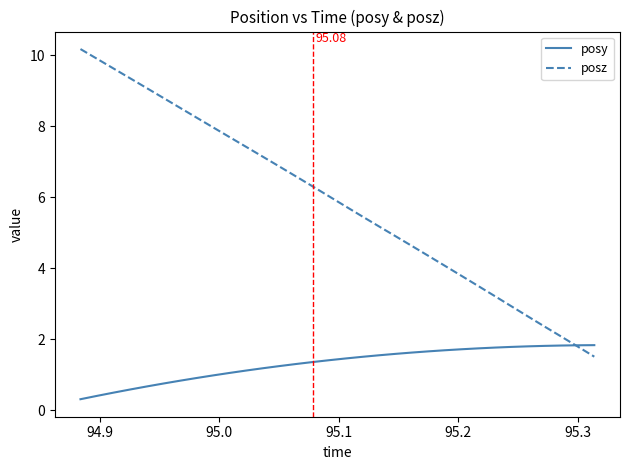

Rank the series by their average value, from lowest to highest.

posy, posz